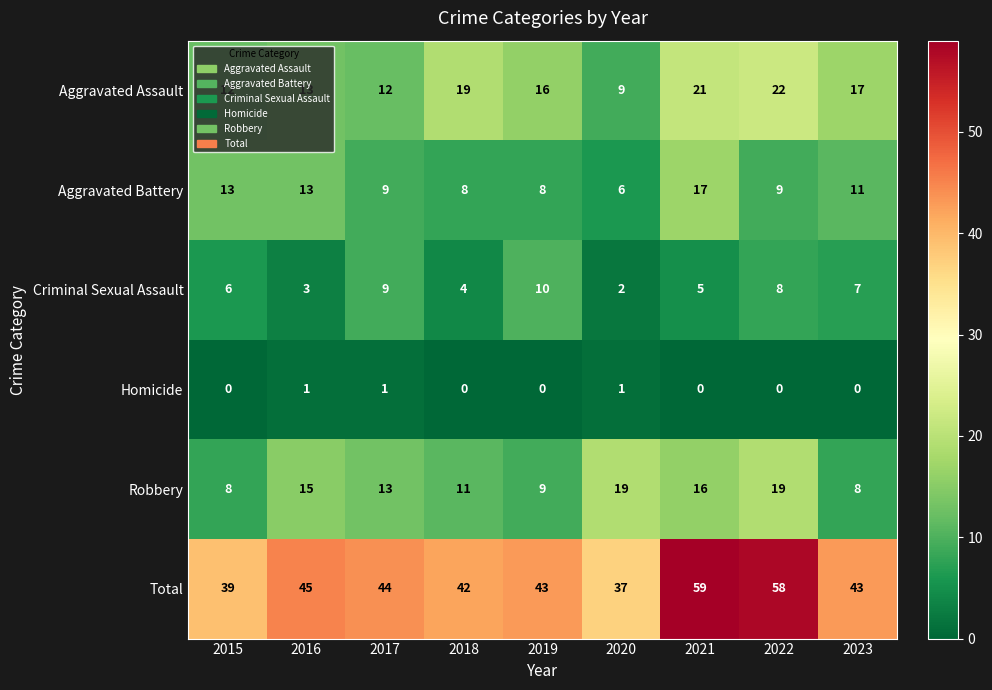

At which category is the sum across all series the highest?

2021